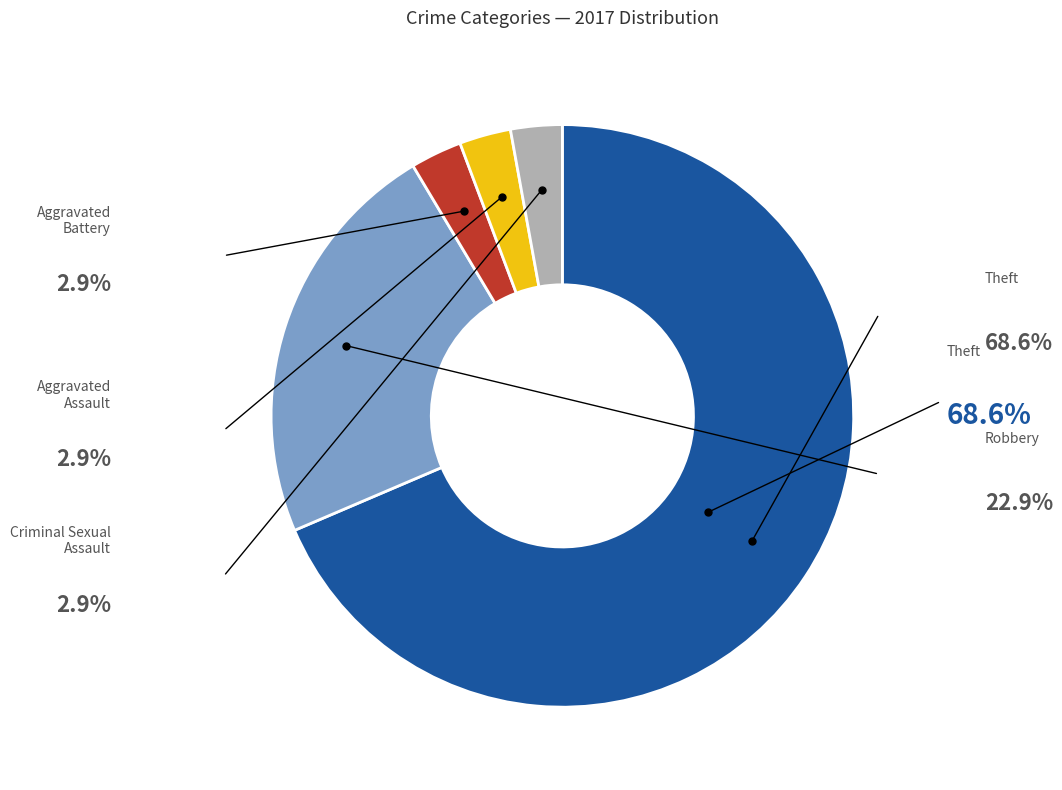

Does any single category account for the majority?

Yes